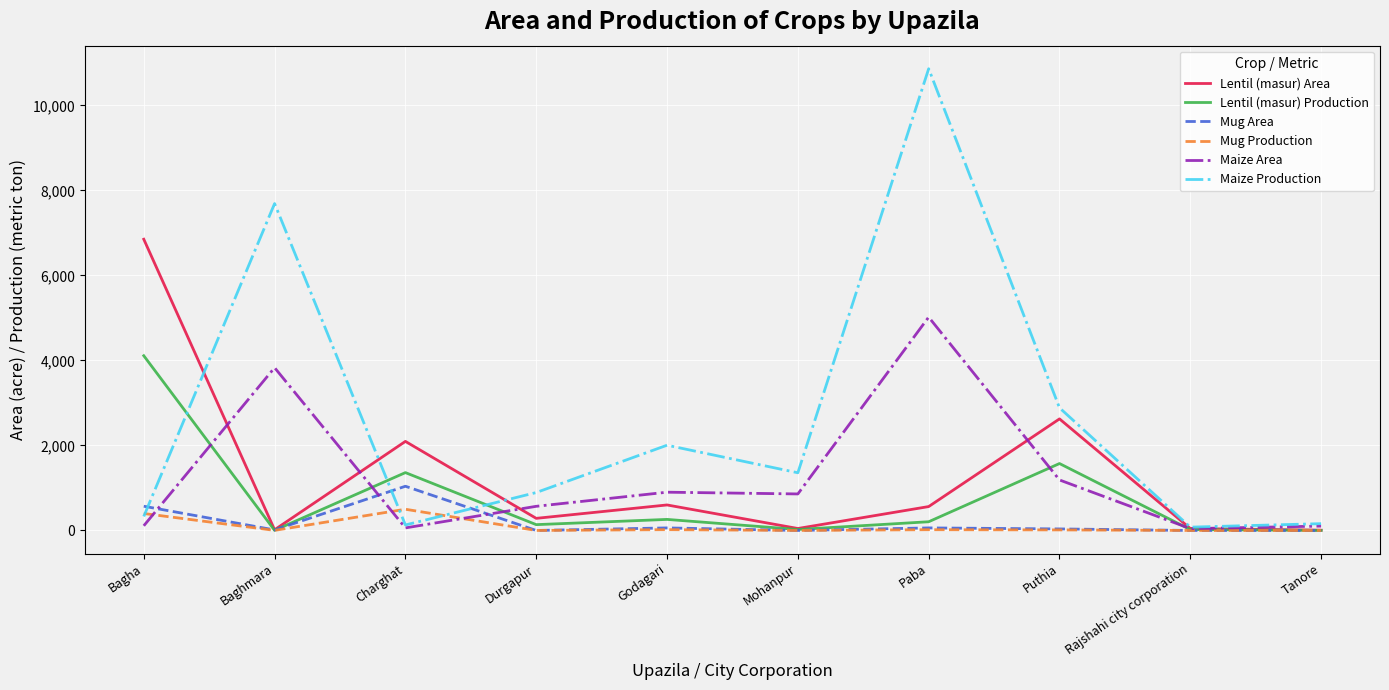

List the series in order of their peak value, highest first.

Maize Production, Lentil (masur) Area, Maize Area, Lentil (masur) Production, Mug Area, Mug Production